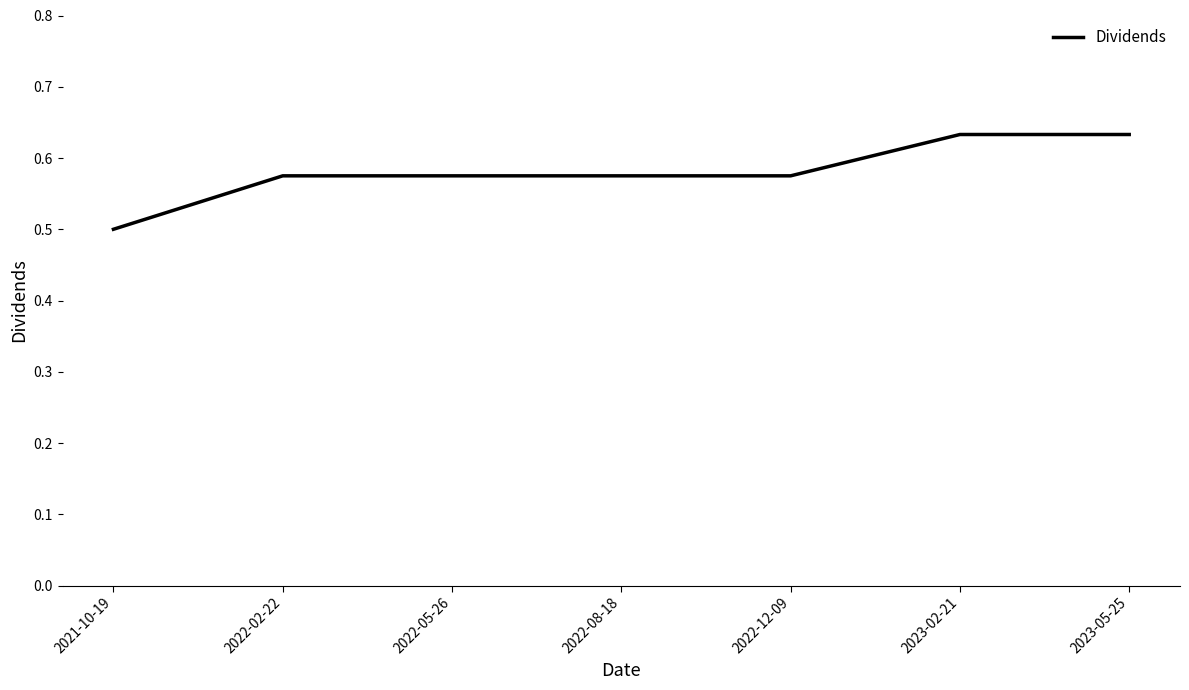

Is it true that the value at 2023-02-21 is 1.0?

False